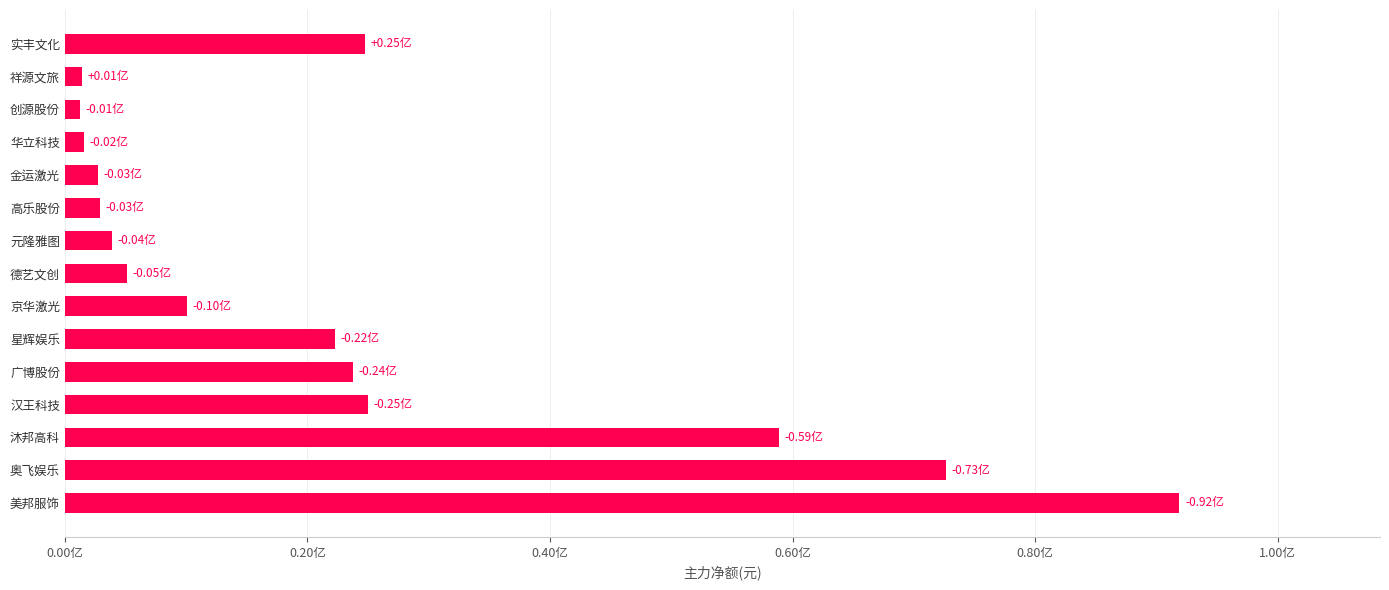

What is the difference between the maximum and minimum values?

90667594